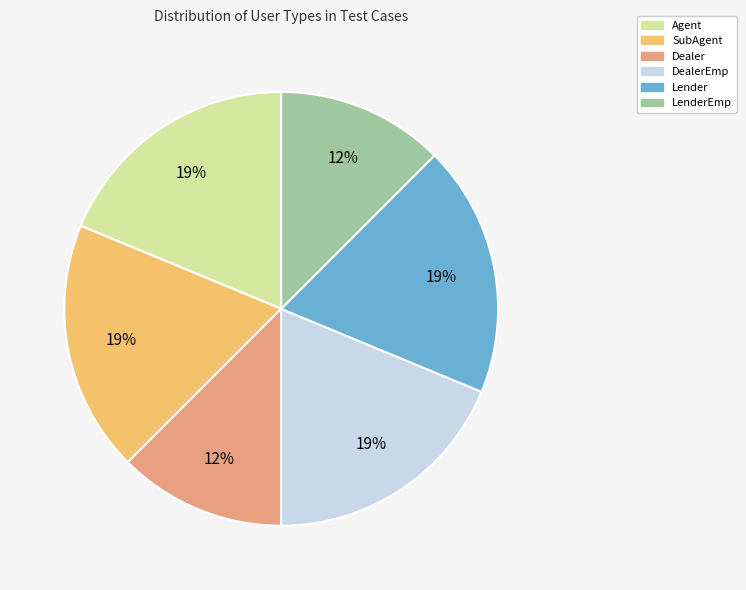

Does any single category account for the majority?

No